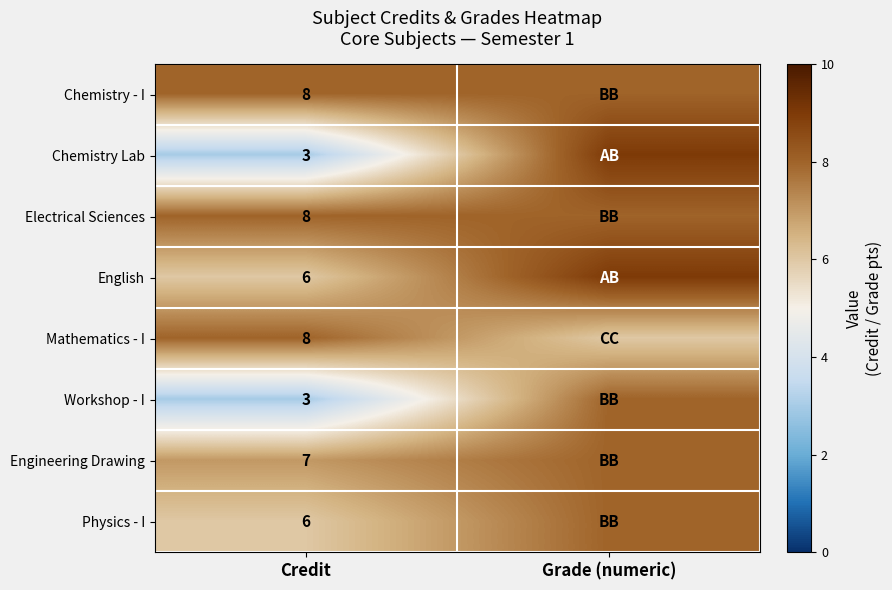

Is the value of English at Credit greater than the value of Mathematics - I at Credit?

No